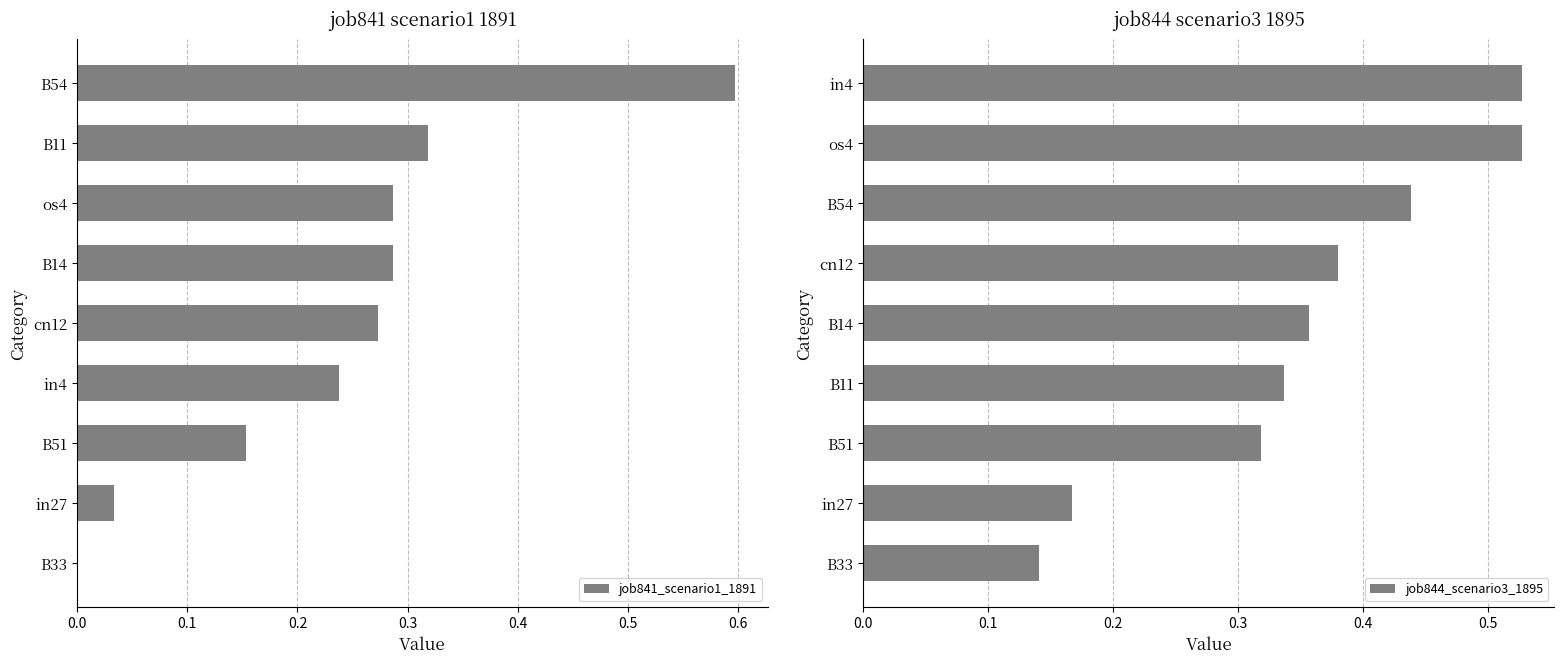

The job841_scenario1_1891 series shows 0.5 at os4. True or false?

False